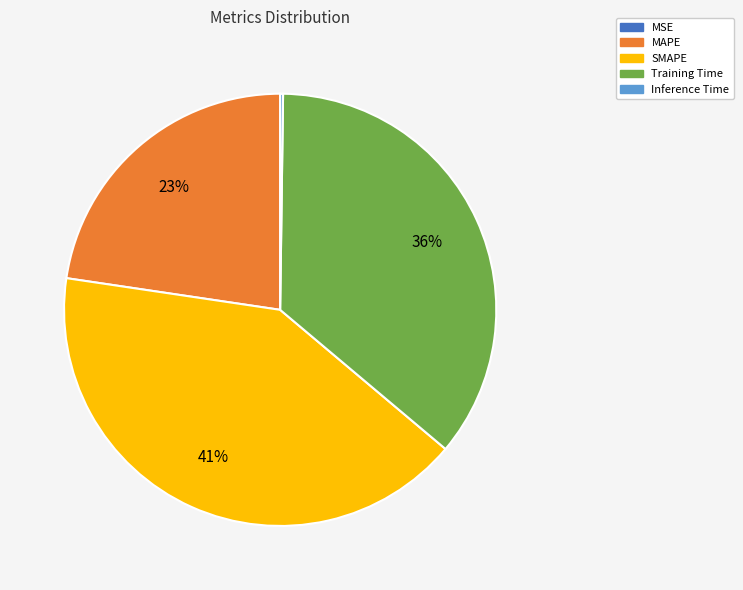

True or false: SMAPE accounts for 28% of the total.

False